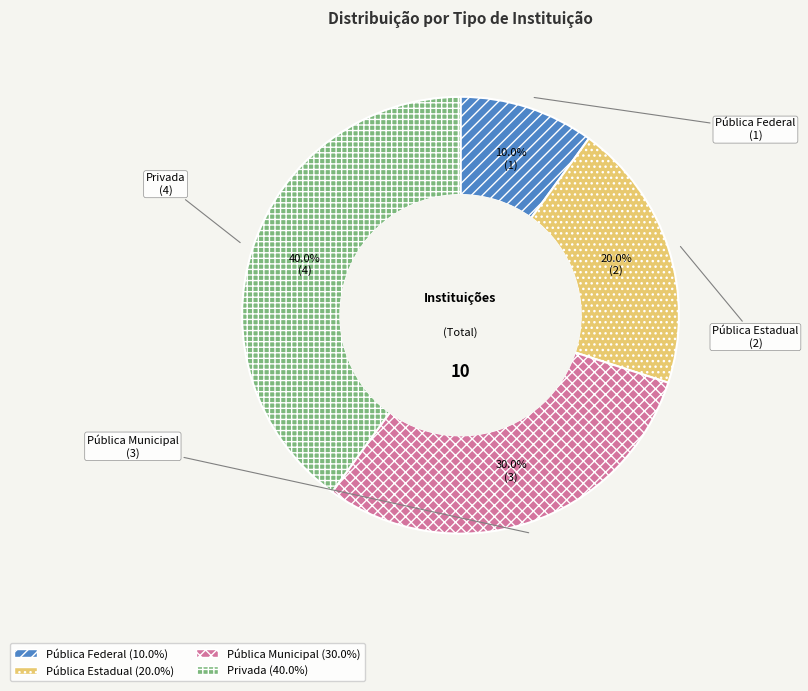

Do Pública Federal and Pública Municipal together represent more than half of the pie?

No